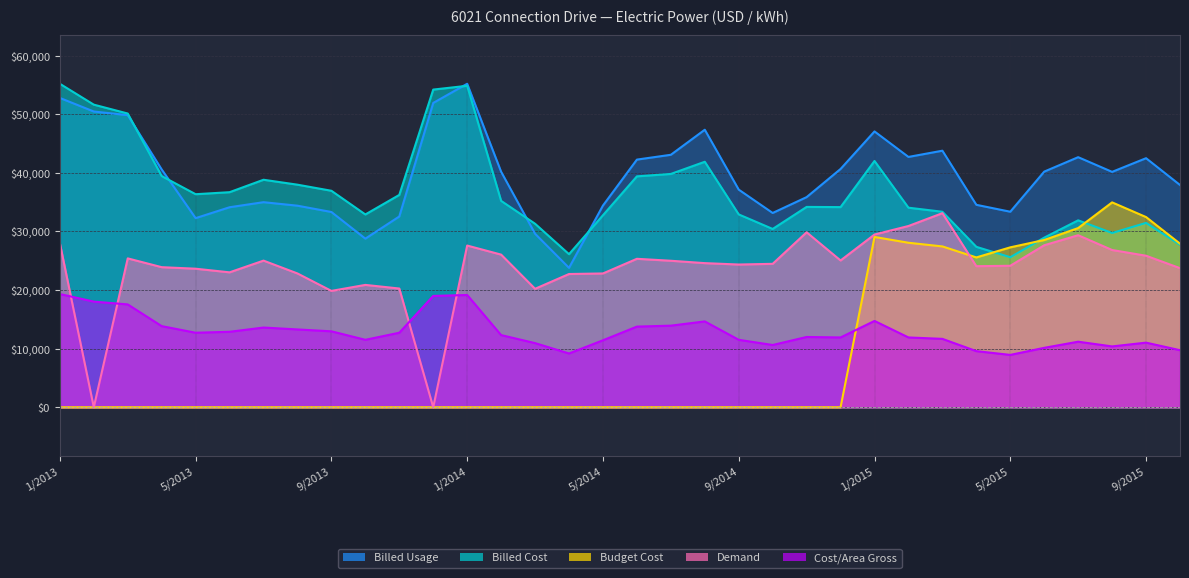

What are all the series names shown in the legend?

Billed Cost, Budget Cost, Billed Usage, Demand, Cost/Area Gross